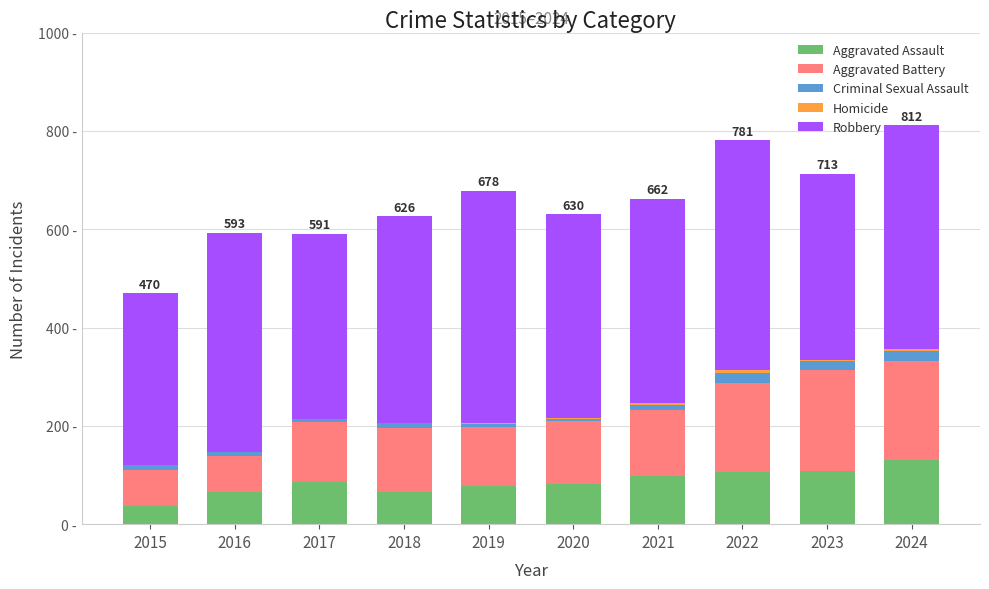

What is the sum of all Aggravated Battery values?

1370